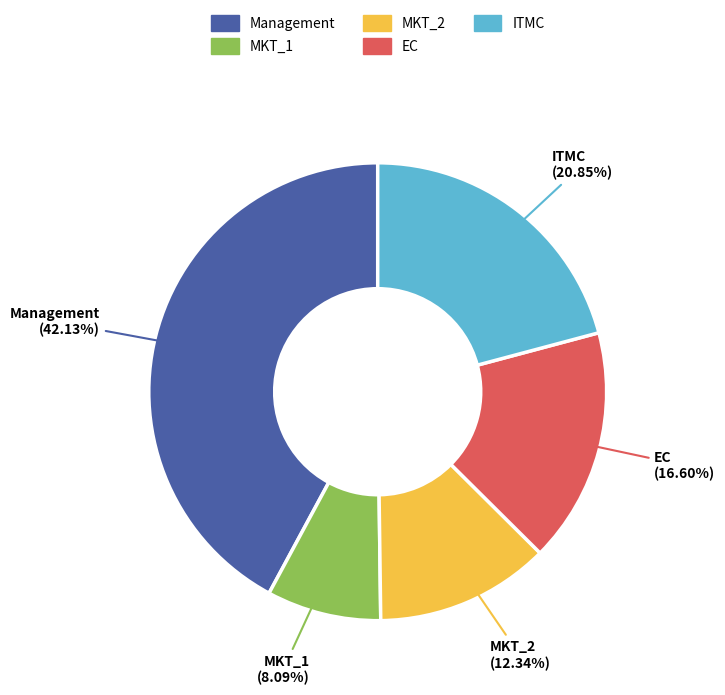

Is it true that MKT_2 is 7% of the pie?

False